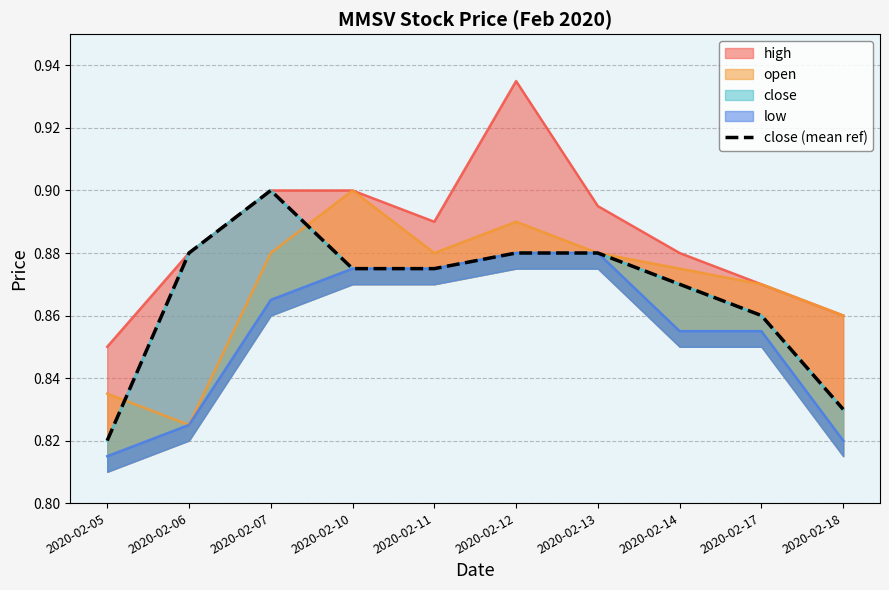

List the labels in order of value, smallest first.

2020-02-05, 2020-02-18, 2020-02-17, 2020-02-14, 2020-02-10, 2020-02-11, 2020-02-06, 2020-02-12, 2020-02-13, 2020-02-07